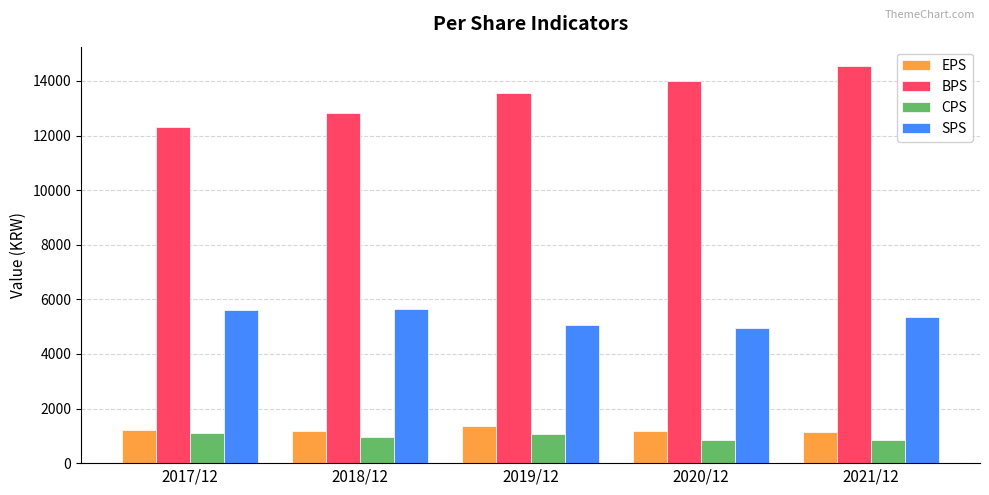

What is the difference between the CPS values at 2019/12 and 2018/12?

114